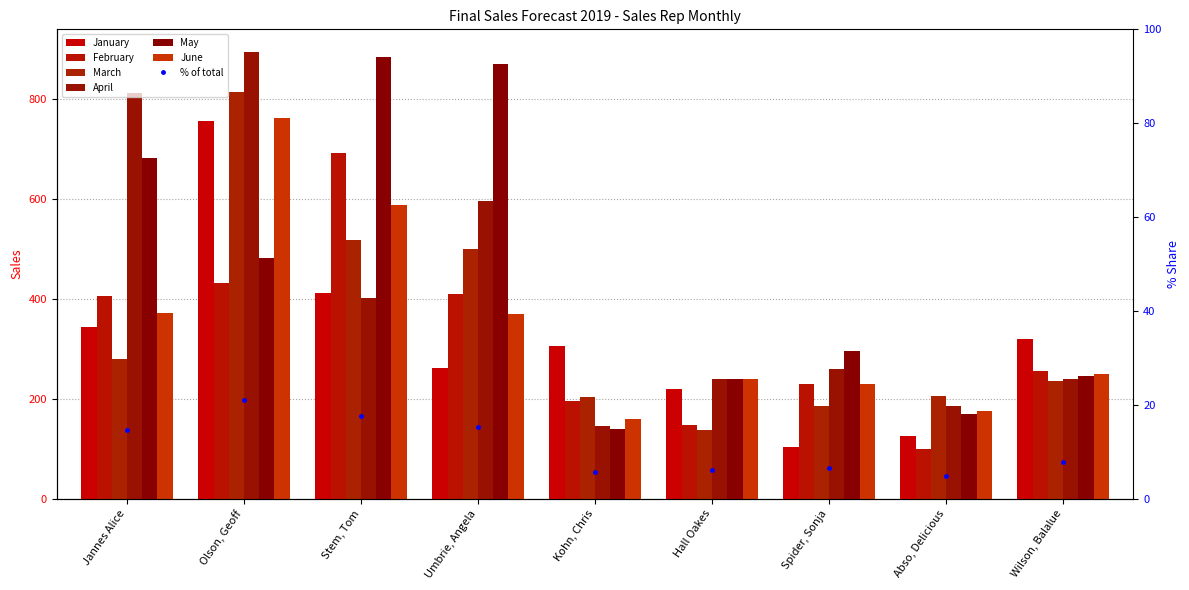

List the labels in order of March value, largest first.

Olson, Geoff, Stem, Tom, Umbrie, Angela, Jannes Alice, Wilson, Balalue, Abso, Delicious, Kohn, Chris, Spider, Sonja, Hall Oakes